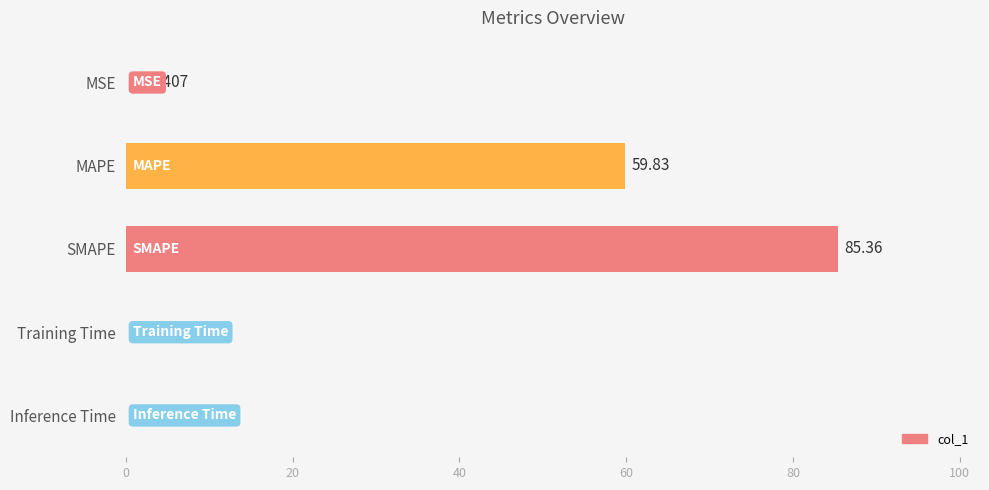

Between SMAPE and Training Time, which is larger?

SMAPE